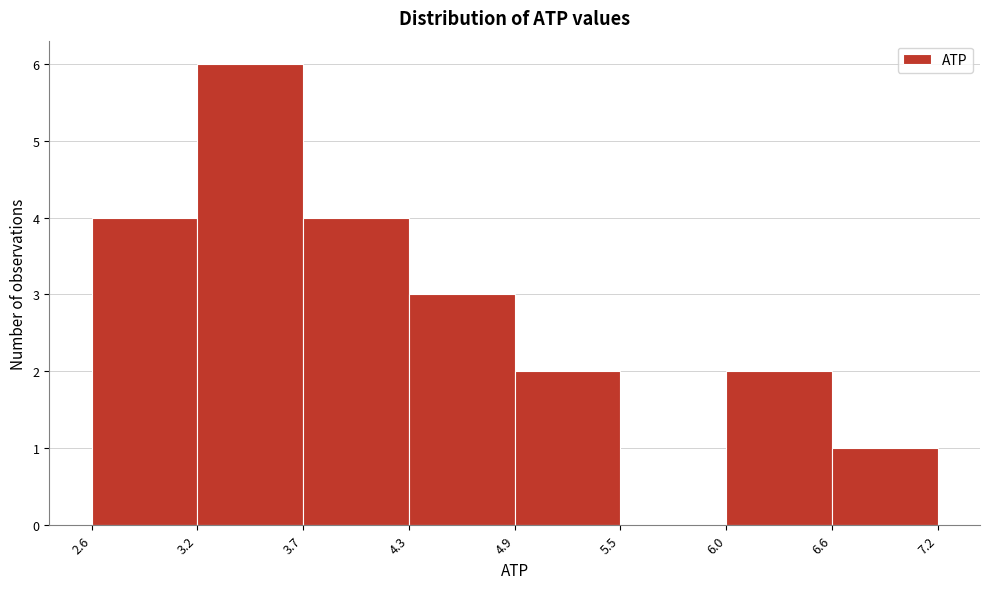

How tall is the bar that spans 3.7 to 4.3 on the x-axis? The values are not printed on the chart, so give them approximately, as read against the axis.

4